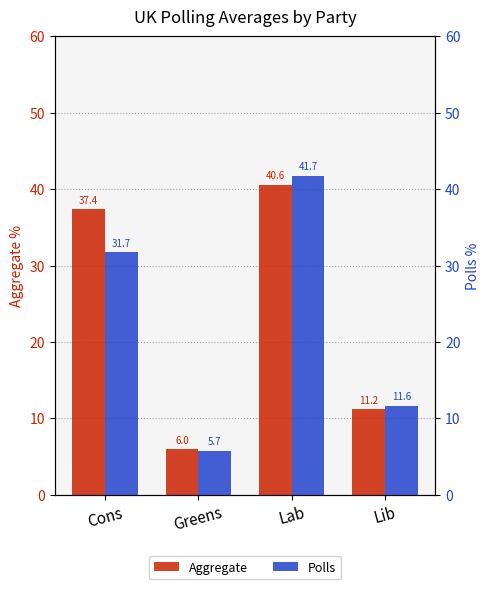

The value of Aggregate at Lib is 5.9. True or false?

False